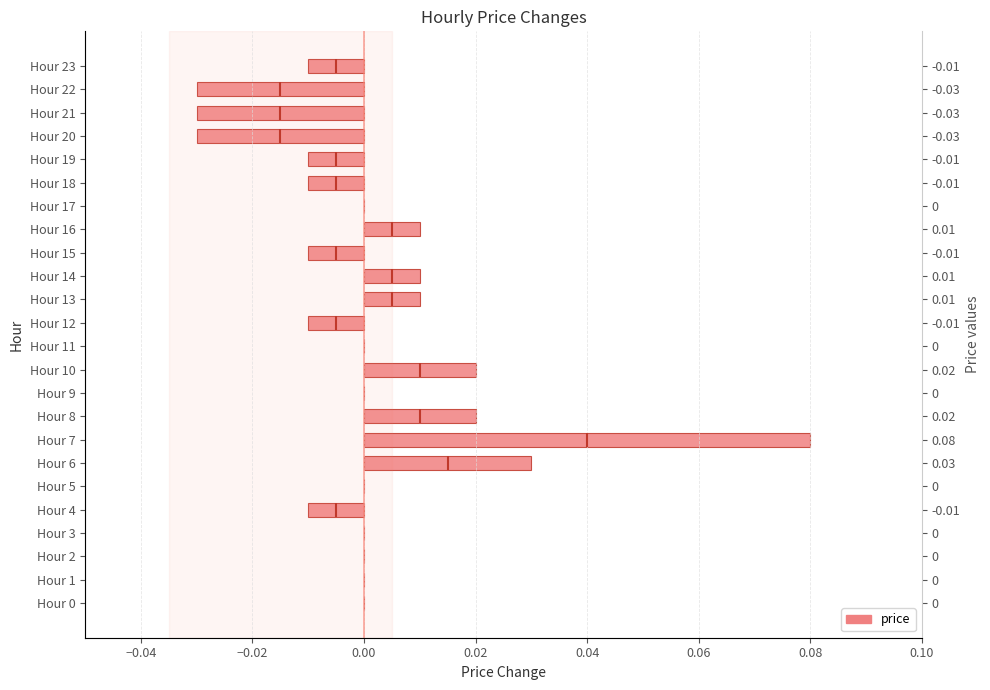

Reading left to right, what are all the values shown in this chart?

0.0	0.0	0.0	0.0	-0.0	0.0	0.0	0.1	0.0	0.0	0.0	0.0	-0.0	0.0	0.0	-0.0	0.0	0.0	-0.0	-0.0	-0.0	-0.0	-0.0	-0.0